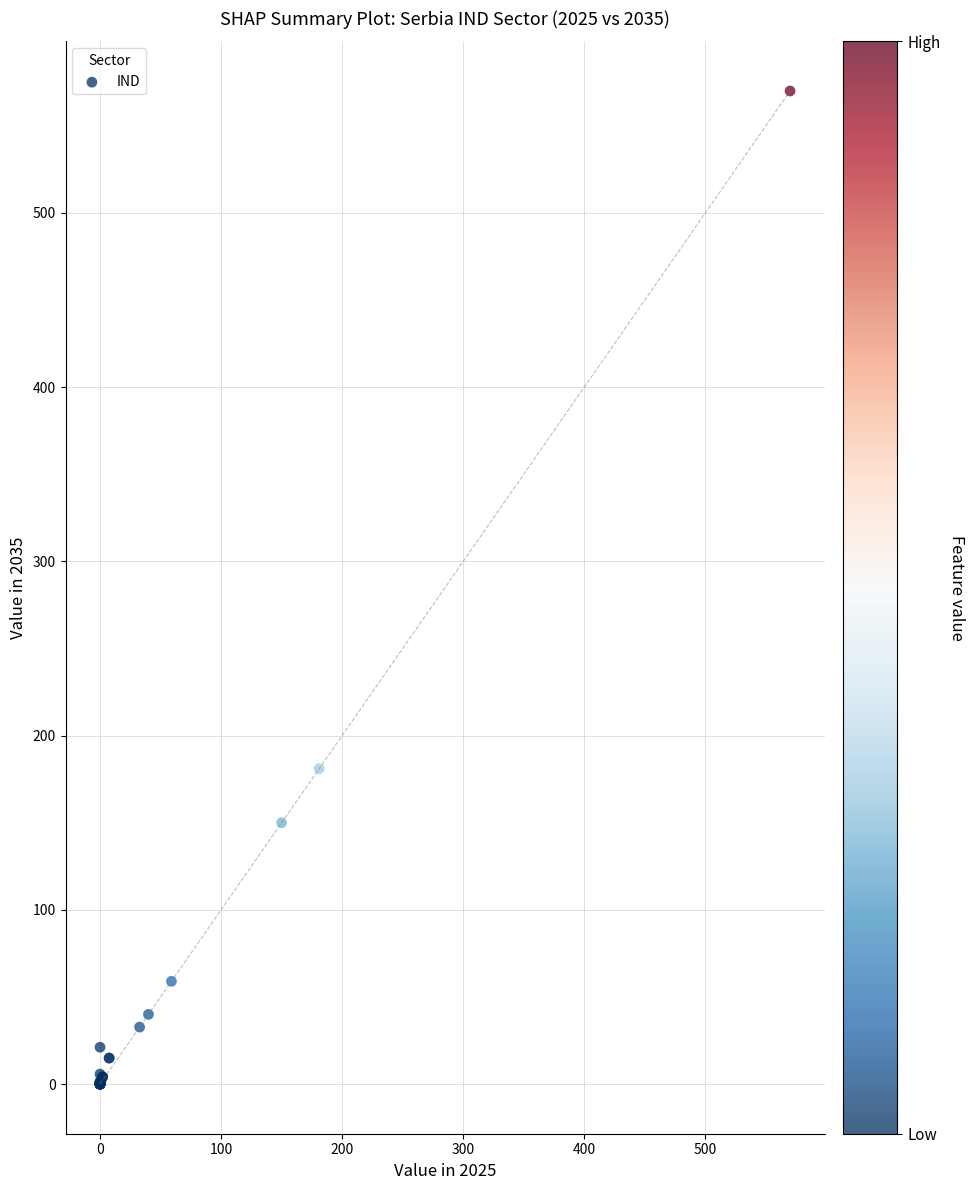

What Y value in the scatter plot is closest to 285?

181.0